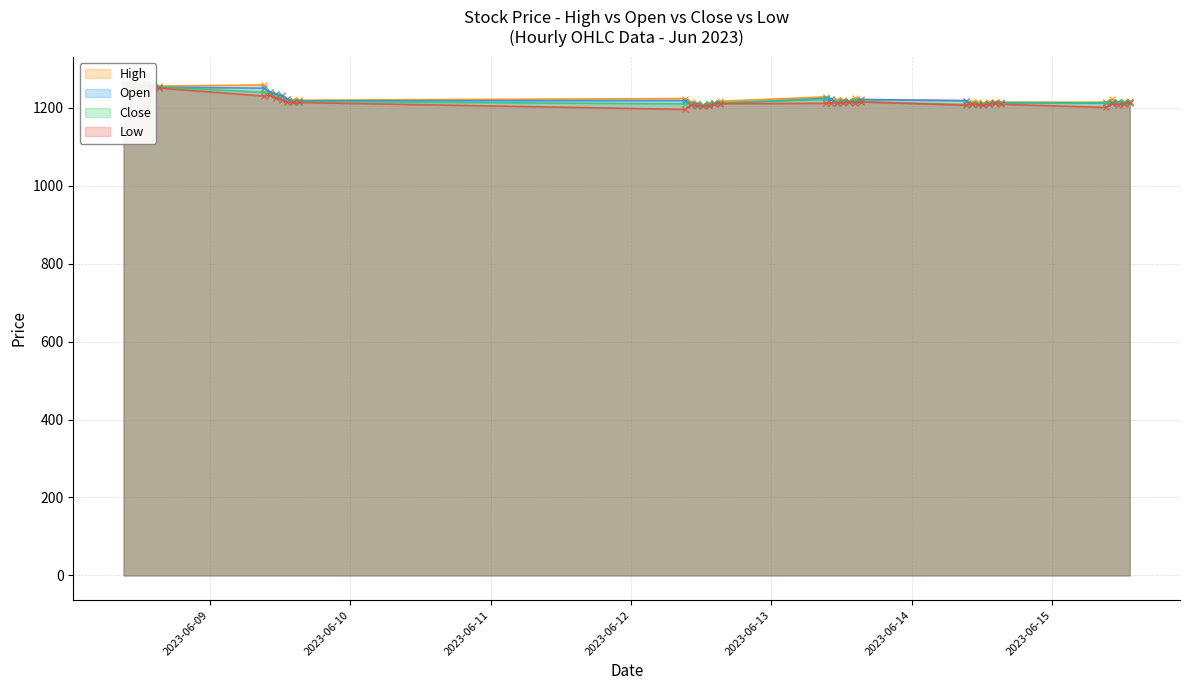

True or false: Close has a value of 732.7 at 2023-06-13 09:15.

False